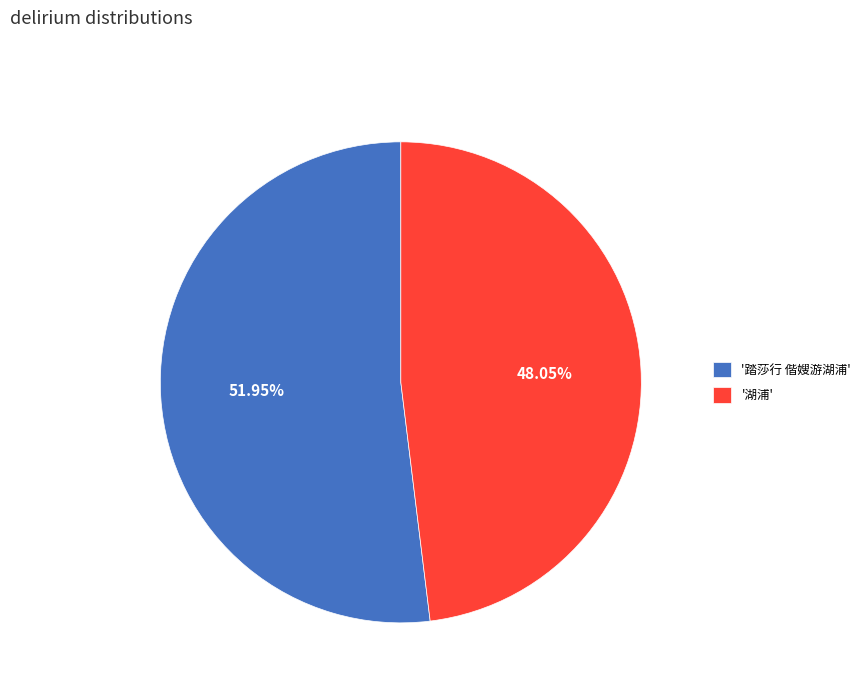

How many segments does this pie chart have?

2